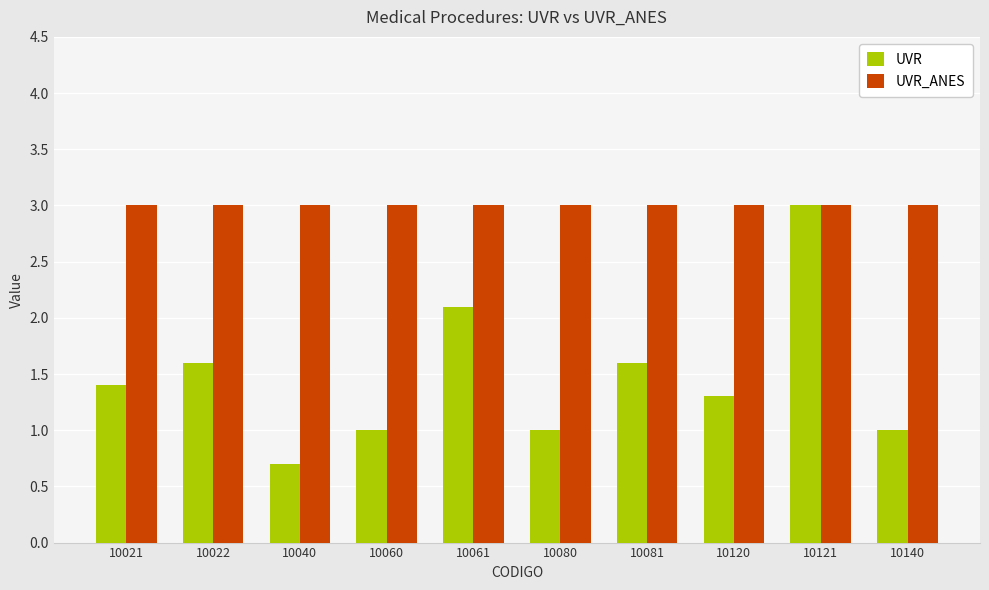

What is the spread (max minus min) of values at 10140?

2.0